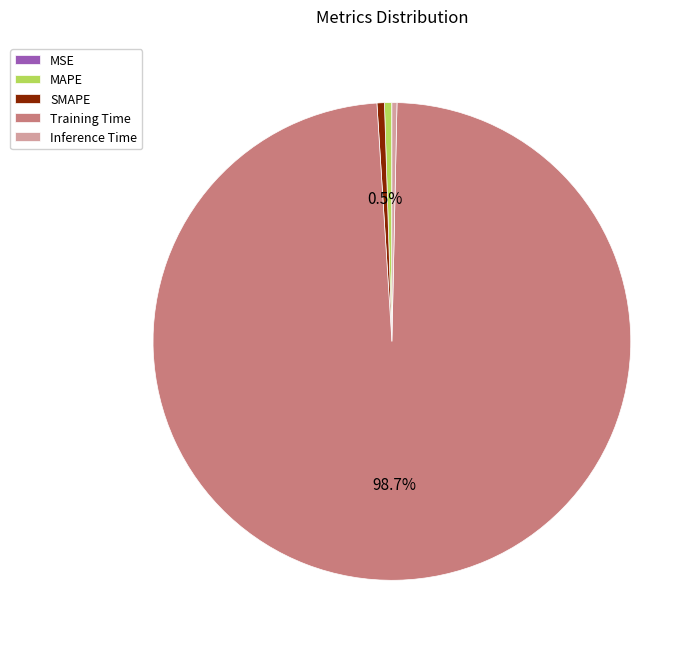

Do SMAPE and MAPE together represent more than half of the pie?

No